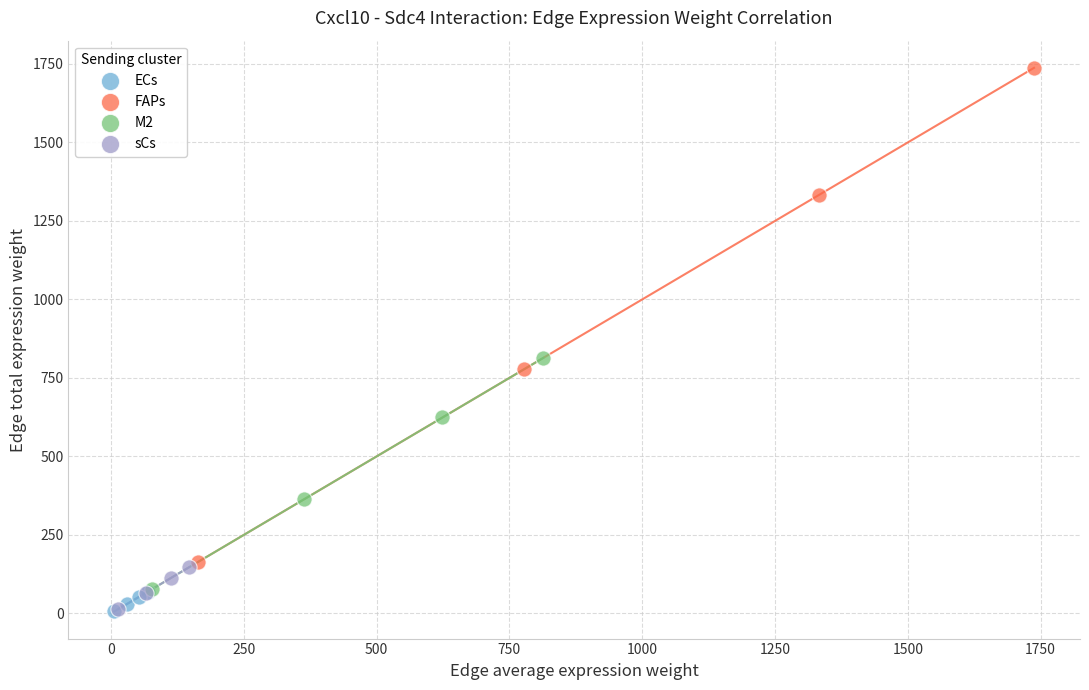

Which series has the widest spread of Y values?

FAPs